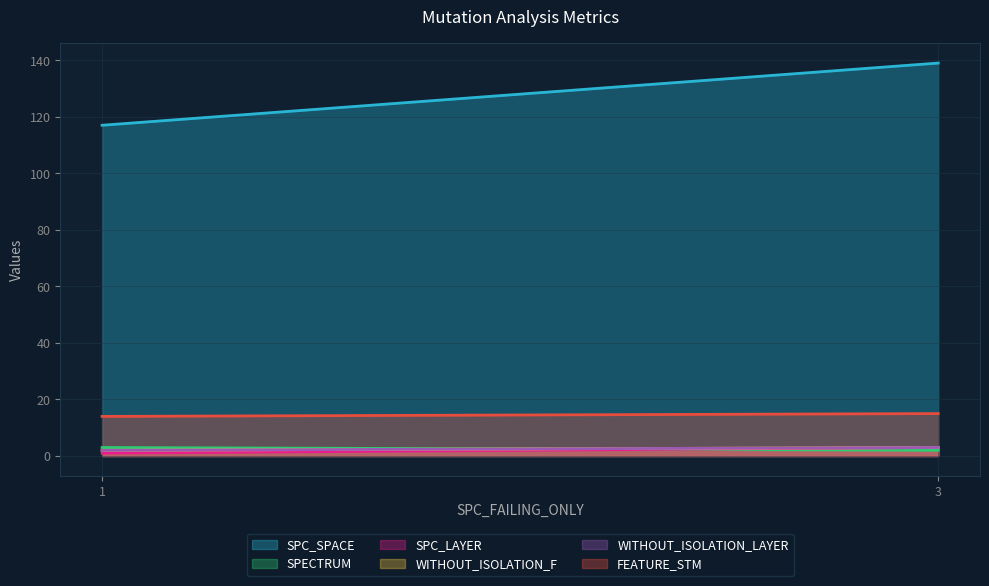

Does the chart have visible grid lines?

Yes